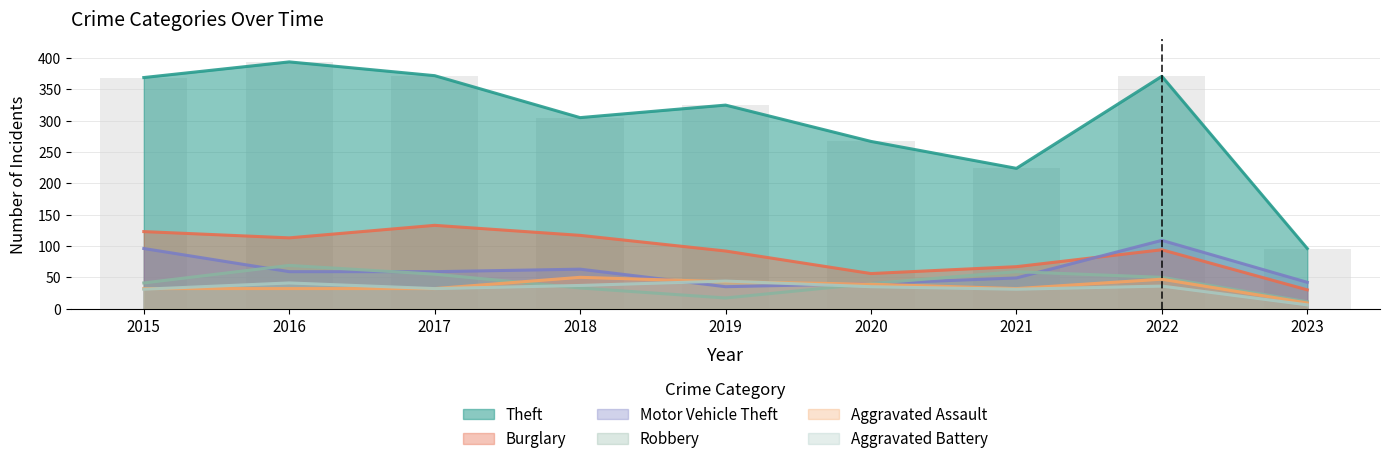

What is the difference between the maximum and minimum values in the Theft series?

298